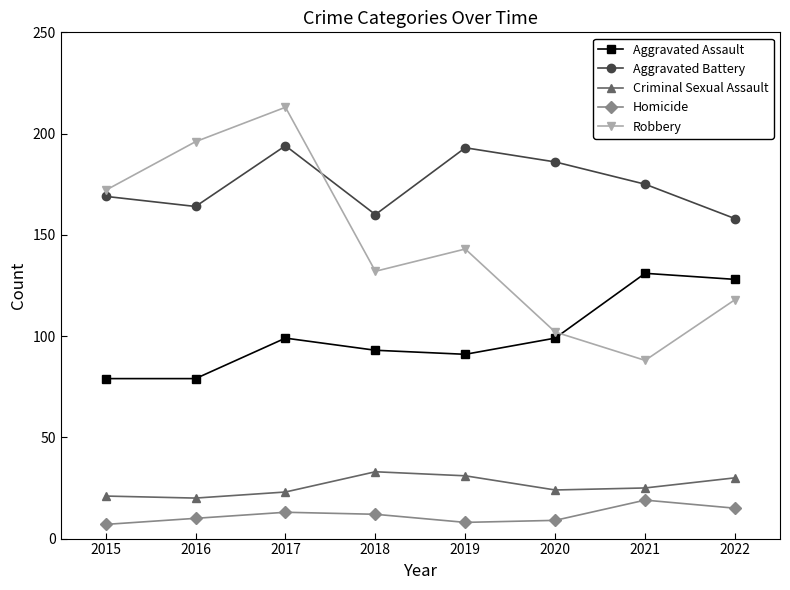

What value does the Homicide series have at 2021, to the nearest 5?

20